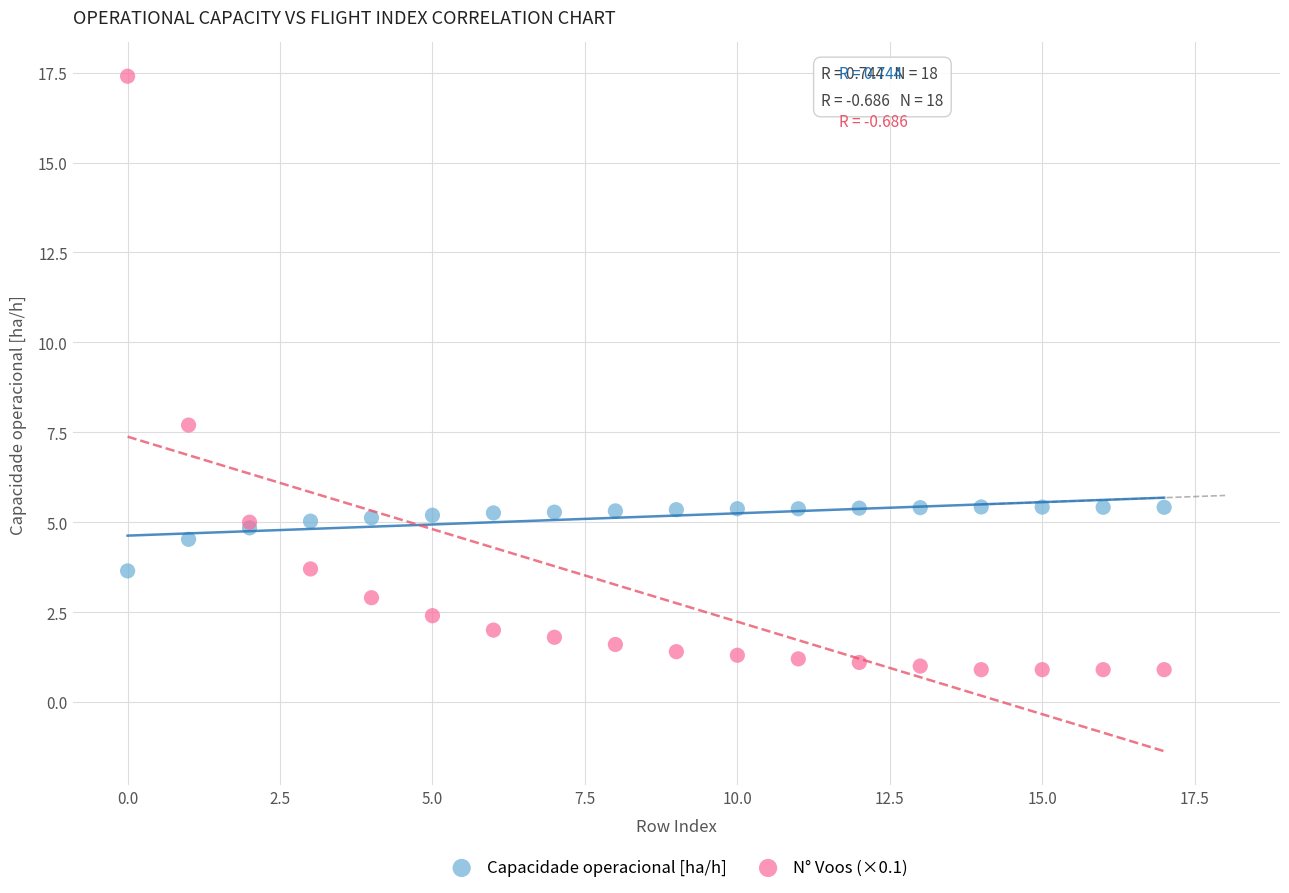

Which series has the widest spread of Y values?

N° Voos (×0.1)